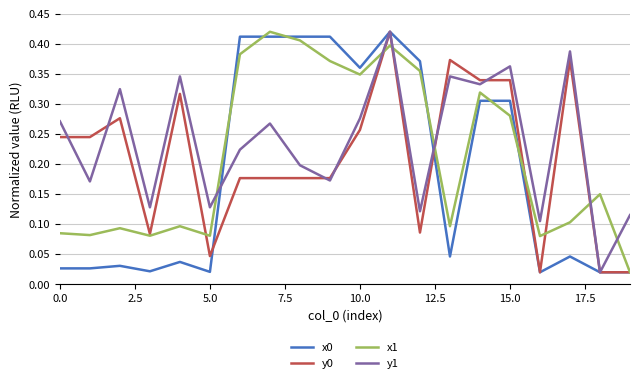

Which series has the largest total across all categories?

y1